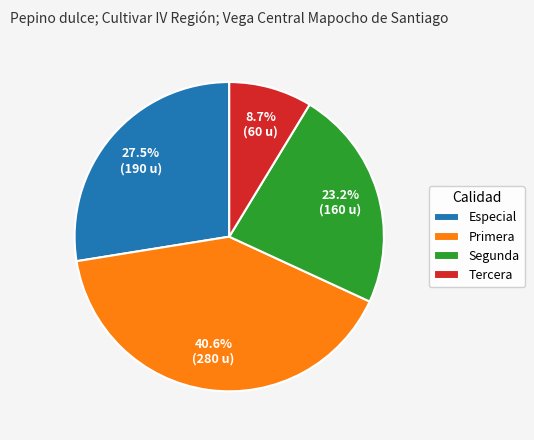

Does Segunda represent more than half of the total?

No